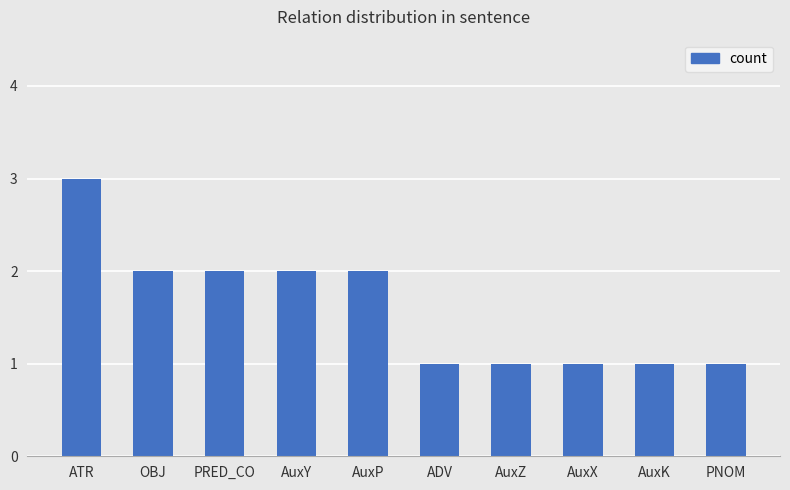

What is the change in value from AuxP to AuxK?

-1